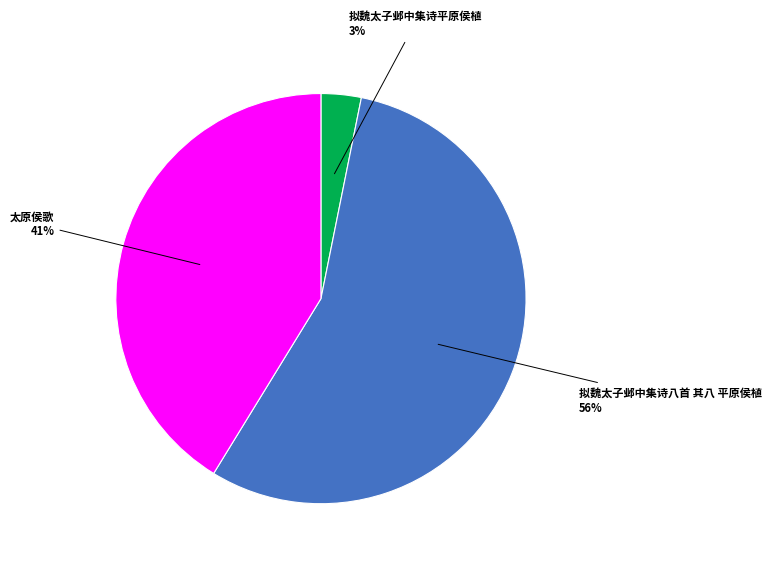

What is the ratio of the value at 拟魏太子邺中集诗平原侯植 to the value at 拟魏太子邺中集诗八首 其八 平原侯植?

0.1